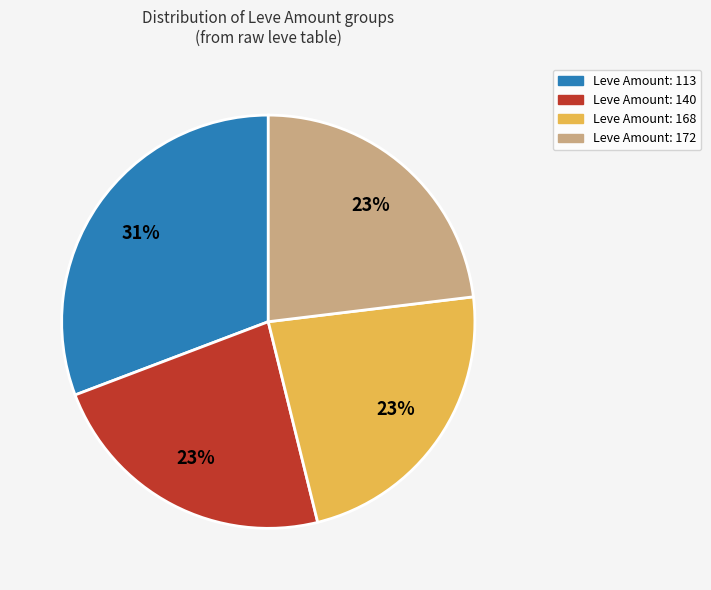

To the nearest percent, what is the average slice percentage?

25%